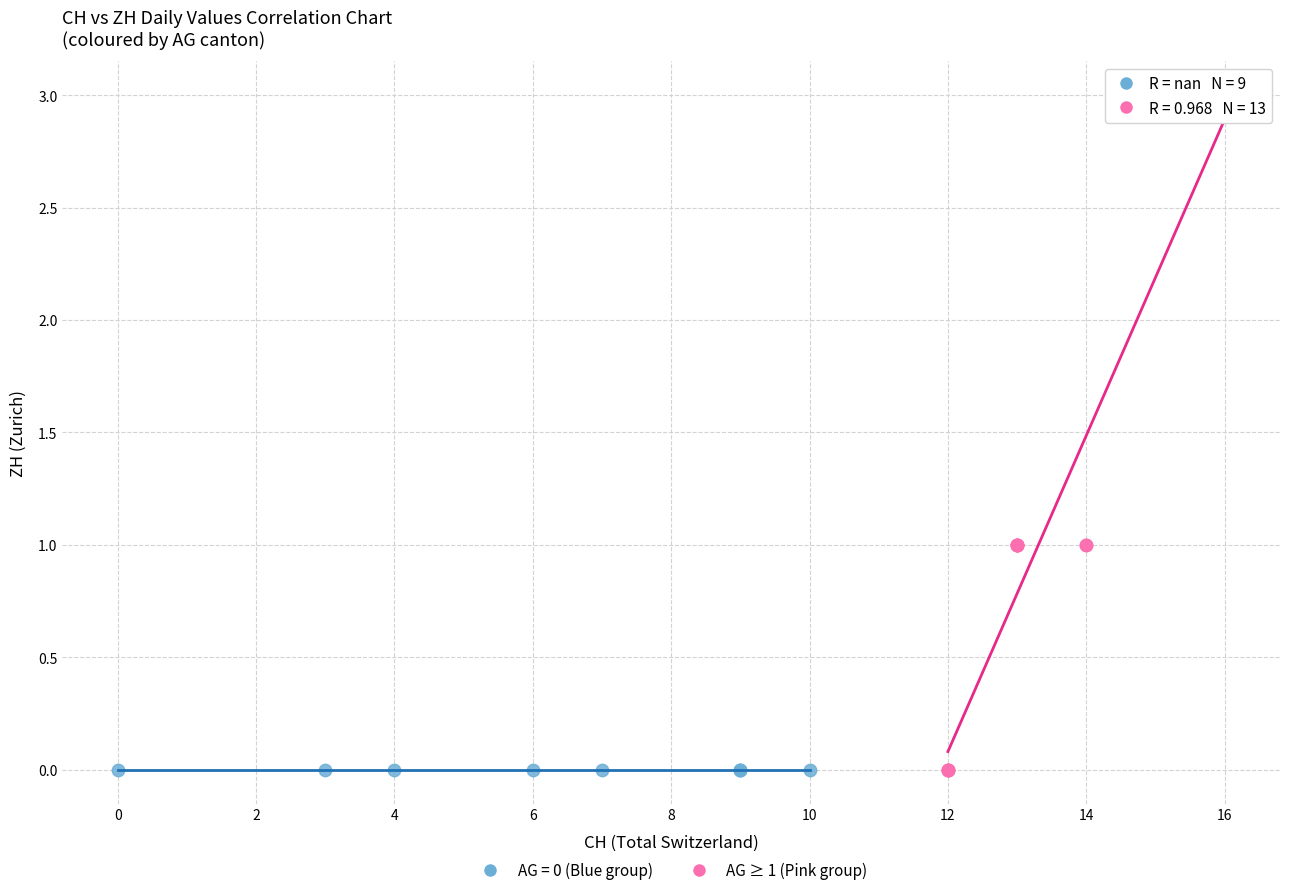

Which series reaches the maximum Y coordinate?

AG ≥ 1 (Pink group)